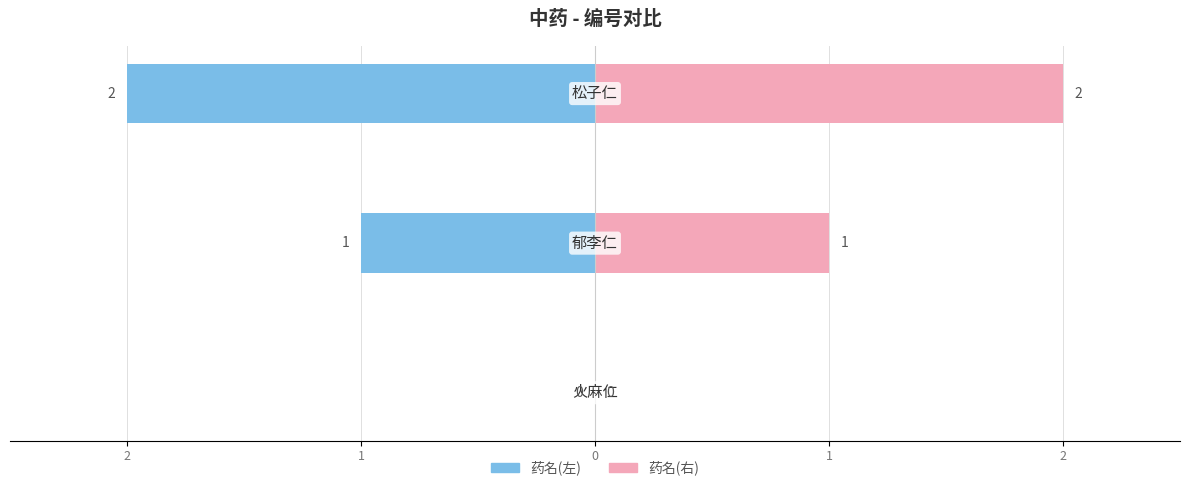

What is the maximum value shown in the chart?

2